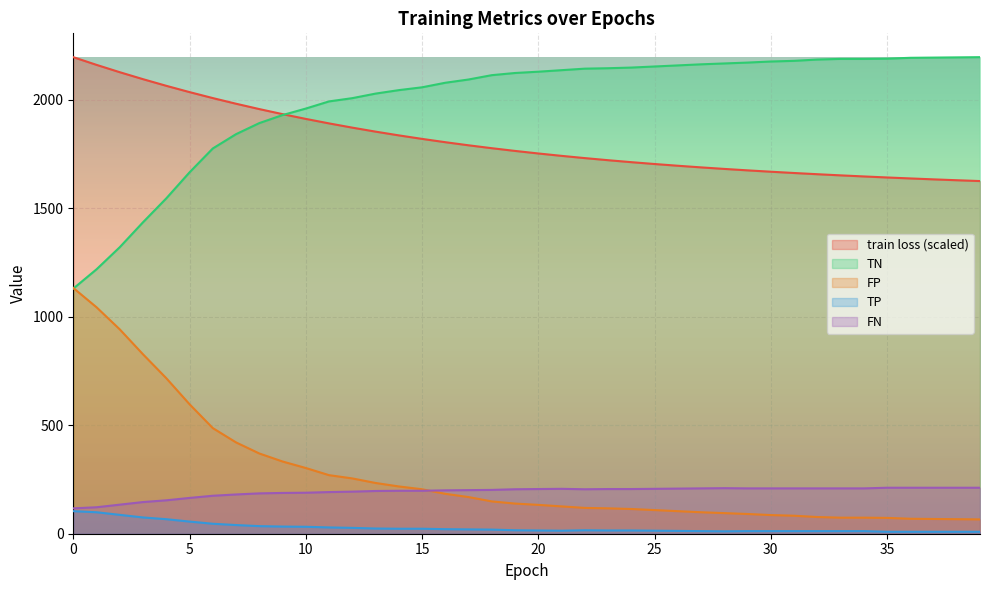

What is the value of the TP point at the 34th from the left?

12.0